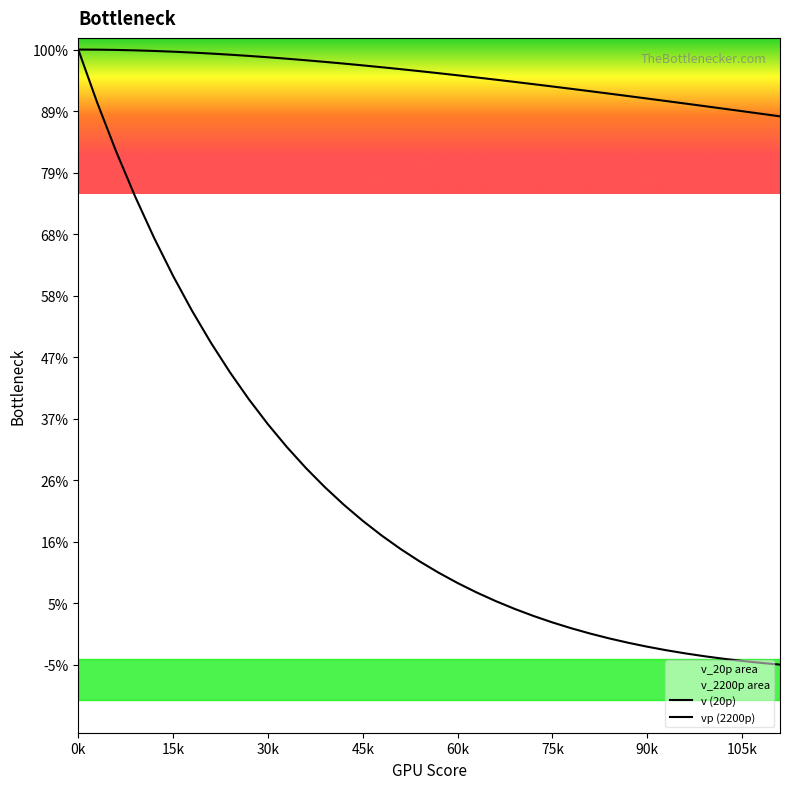

How many categories are shown in the chart?

38